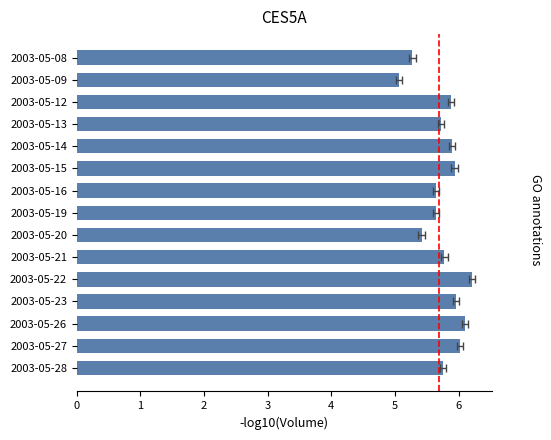

Reading left to right, transcribe all the data shown in this chart.

5.3	5.1	5.9	5.7	5.9	5.9	5.7	5.6	5.4	5.8	6.2	6.0	6.1	6.0	5.8